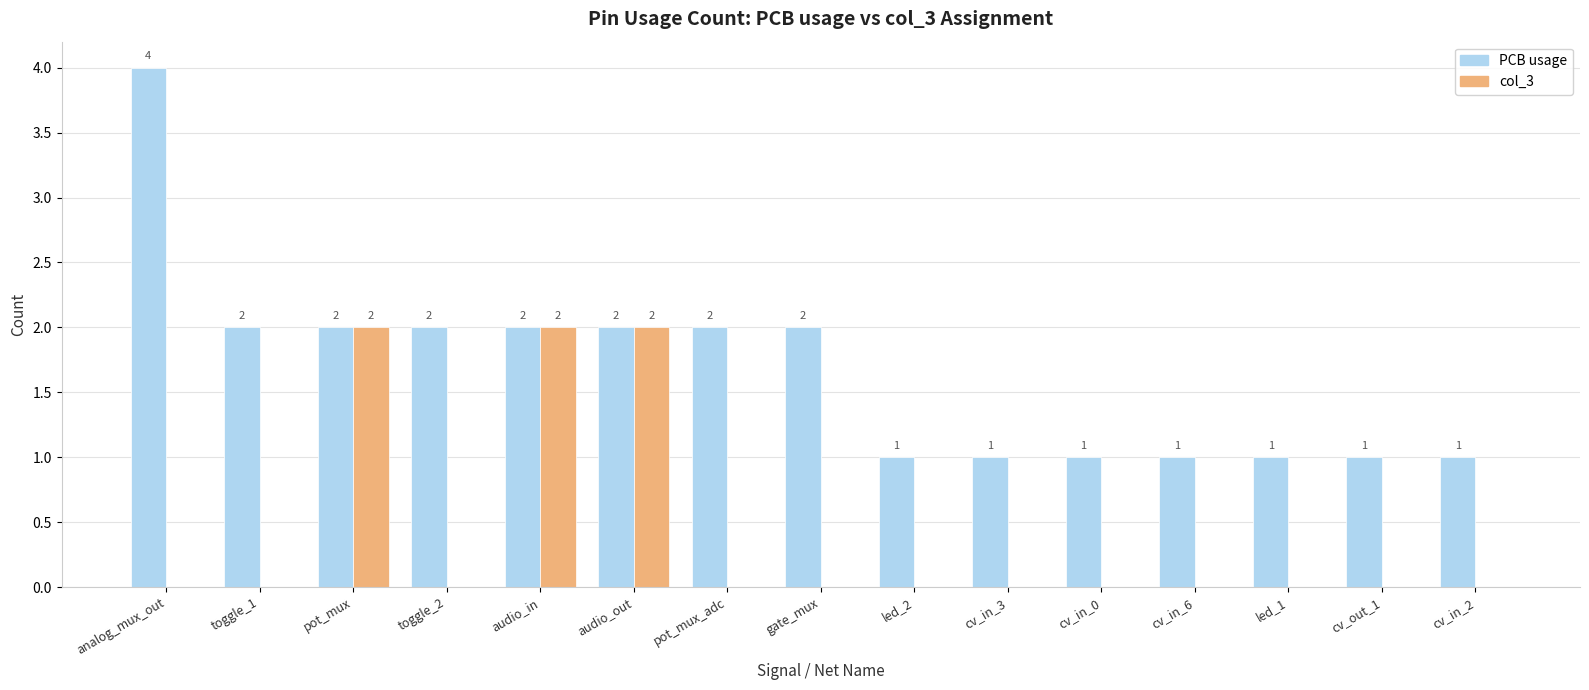

Count the number of data series in this chart.

2